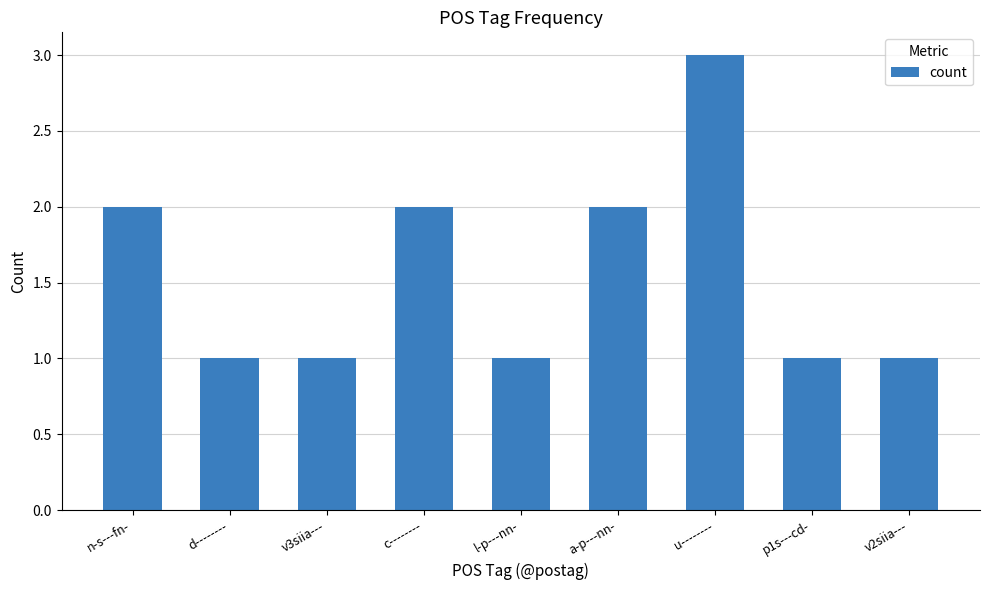

Reading left to right, what are all the values shown in this chart?

2	1	1	2	1	2	3	1	1